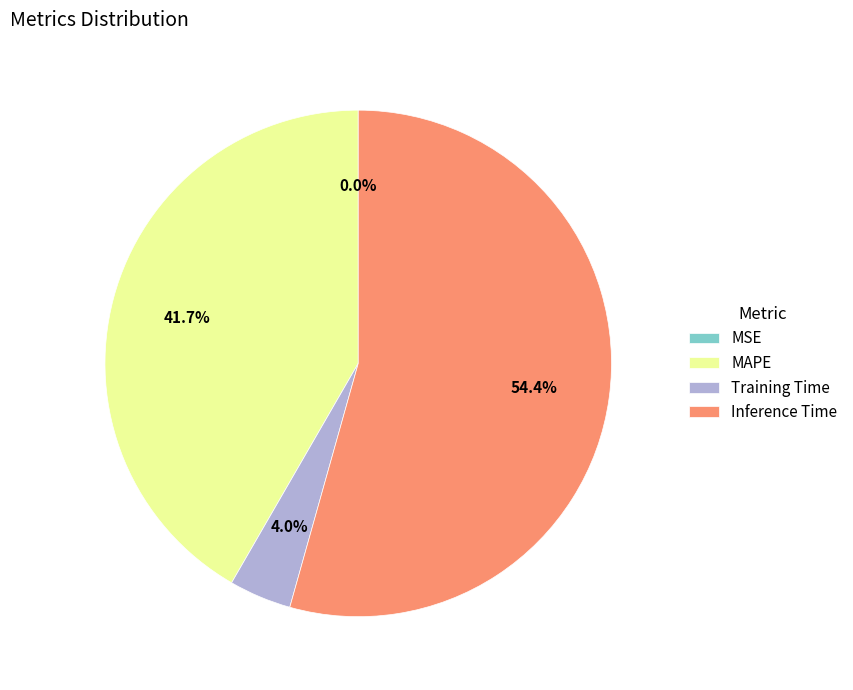

Which category has the biggest portion of the pie?

Inference Time